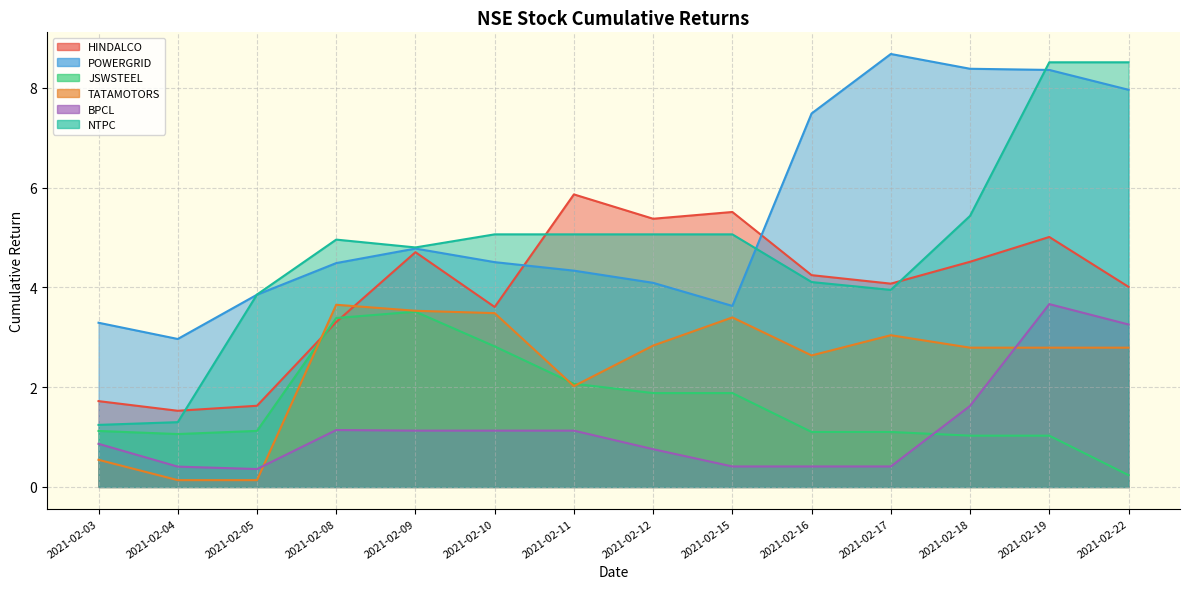

At which category does the chart reach its minimum across all series?

2021-02-04